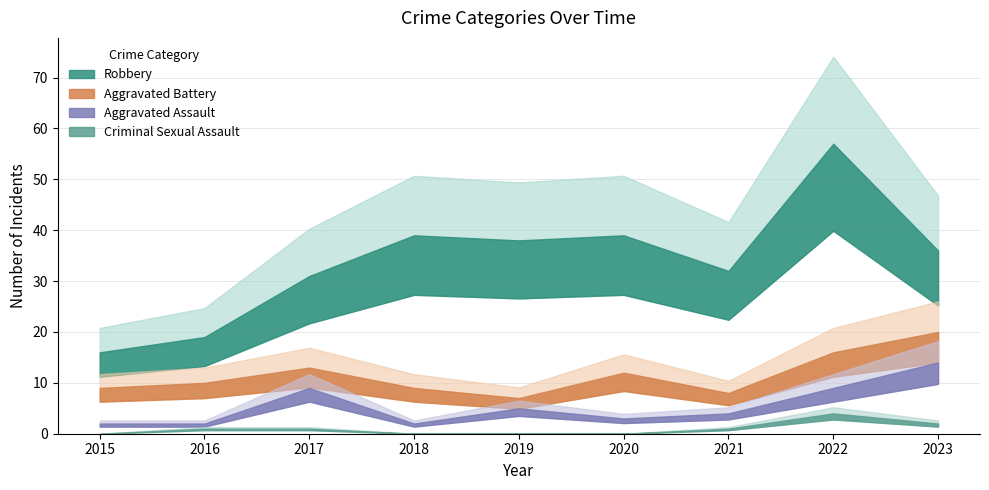

What is the sum of the Aggravated Assault values at 2021 and 2018?

6